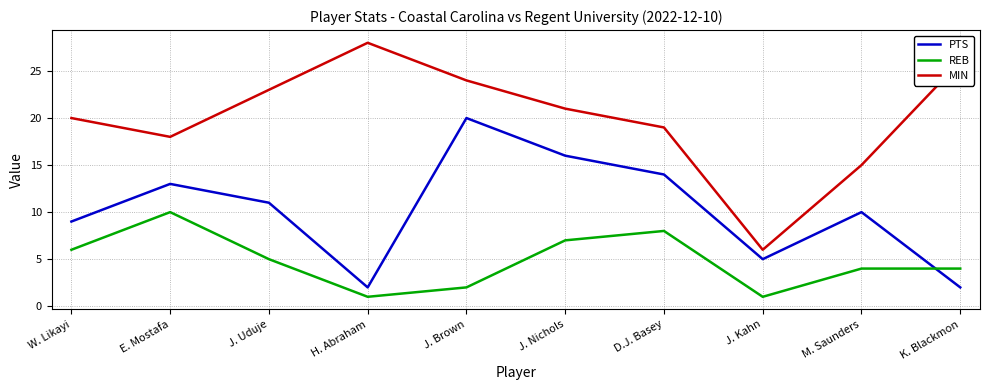

Reading right to left, extract all data points from this chart.

PTS: K. Blackmon=2	M. Saunders=10	J. Kahn=5	D.J. Basey=14	J. Nichols=16	J. Brown=20	H. Abraham=2	J. Uduje=11	E. Mostafa=13	W. Likayi=9
REB: K. Blackmon=4	M. Saunders=4	J. Kahn=1	D.J. Basey=8	J. Nichols=7	J. Brown=2	H. Abraham=1	J. Uduje=5	E. Mostafa=10	W. Likayi=6
MIN: K. Blackmon=26	M. Saunders=15	J. Kahn=6	D.J. Basey=19	J. Nichols=21	J. Brown=24	H. Abraham=28	J. Uduje=23	E. Mostafa=18	W. Likayi=20